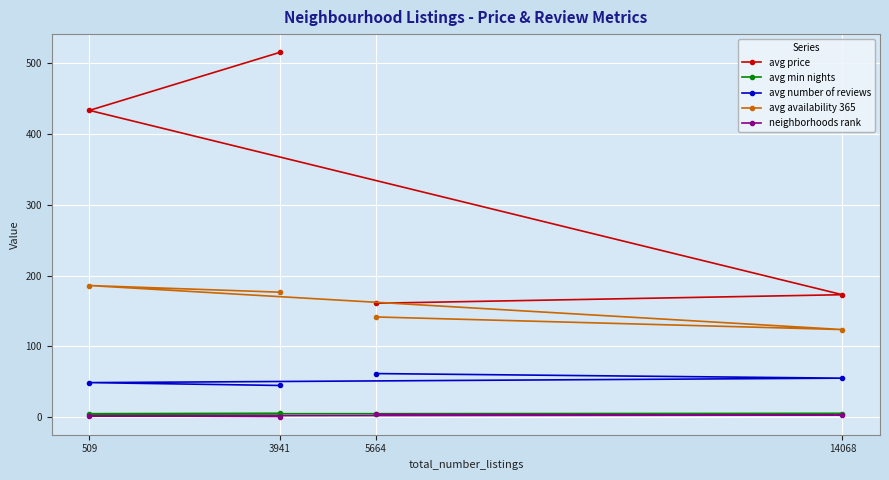

At which category is the sum across all series the highest?

3941